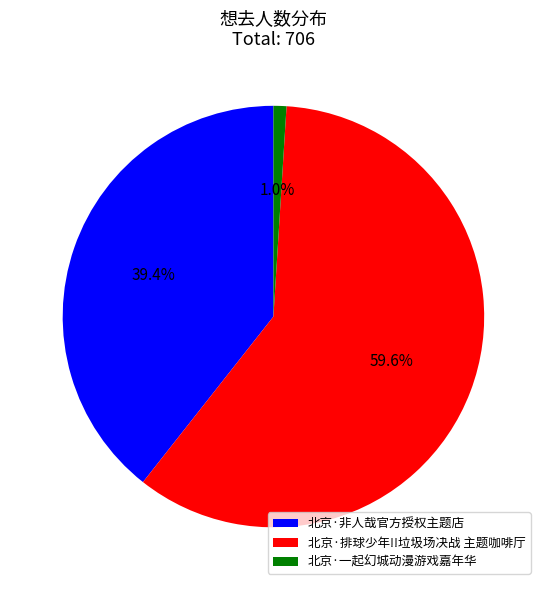

Which category has the biggest portion of the pie?

北京·排球少年!!垃圾场决战 主题咖啡厅